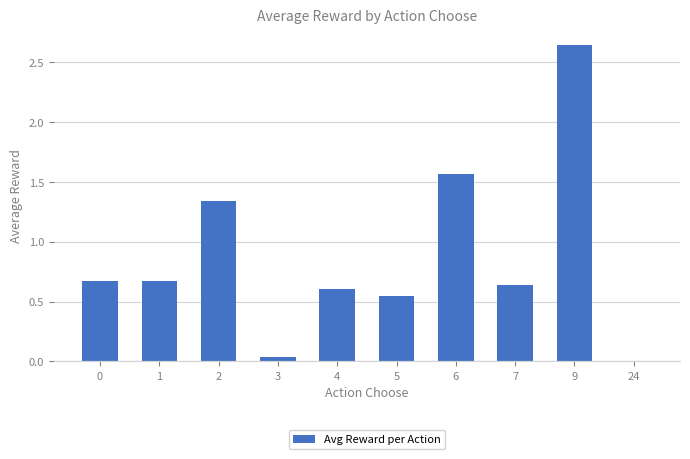

What is the sum of all values?

8.7